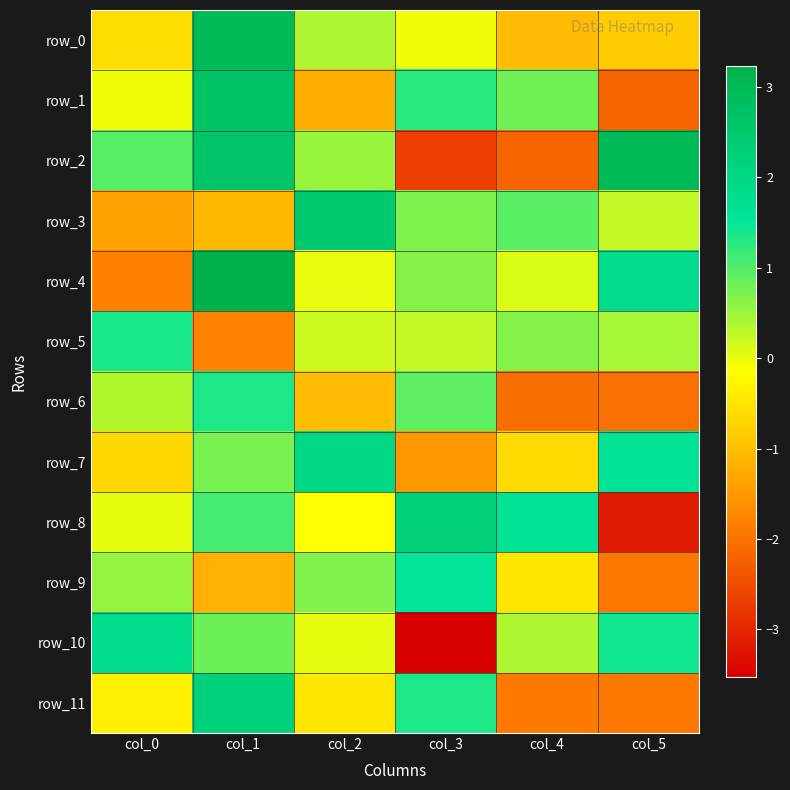

Reading right to left, transcribe all the data shown in this chart.

row_0: col_5=-0.8	col_4=-1.0	col_3=-0.1	col_2=0.4	col_1=3.0	col_0=-0.6
row_1: col_5=-2.2	col_4=0.8	col_3=1.3	col_2=-1.2	col_1=2.7	col_0=-0.0
row_2: col_5=3.0	col_4=-2.2	col_3=-2.7	col_2=0.5	col_1=2.6	col_0=1.0
row_3: col_5=0.3	col_4=0.9	col_3=0.7	col_2=2.4	col_1=-1.1	col_0=-1.4
row_4: col_5=1.8	col_4=0.1	col_3=0.7	col_2=-0.0	col_1=3.2	col_0=-1.8
row_5: col_5=0.5	col_4=0.7	col_3=0.3	col_2=0.2	col_1=-1.8	col_0=1.4
row_6: col_5=-2.0	col_4=-2.1	col_3=0.9	col_2=-1.0	col_1=1.4	col_0=0.4
row_7: col_5=1.6	col_4=-0.6	col_3=-1.5	col_2=2.0	col_1=0.7	col_0=-0.7
row_8: col_5=-3.2	col_4=1.6	col_3=2.3	col_2=-0.1	col_1=1.1	col_0=0.0
row_9: col_5=-2.0	col_4=-0.5	col_3=1.5	col_2=0.7	col_1=-1.2	col_0=0.6
row_10: col_5=1.4	col_4=0.4	col_3=-3.5	col_2=0.0	col_1=0.8	col_0=1.8
row_11: col_5=-1.9	col_4=-1.9	col_3=1.4	col_2=-0.5	col_1=2.2	col_0=-0.3